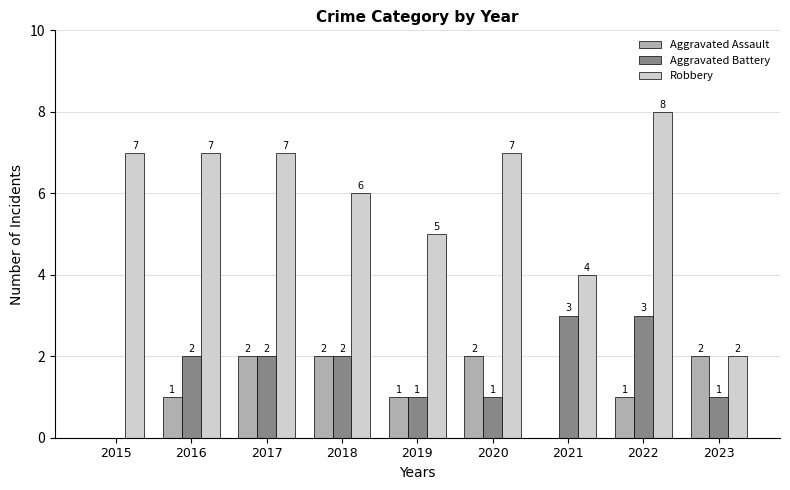

What are all the series names shown in the legend?

Aggravated Assault, Aggravated Battery, Robbery